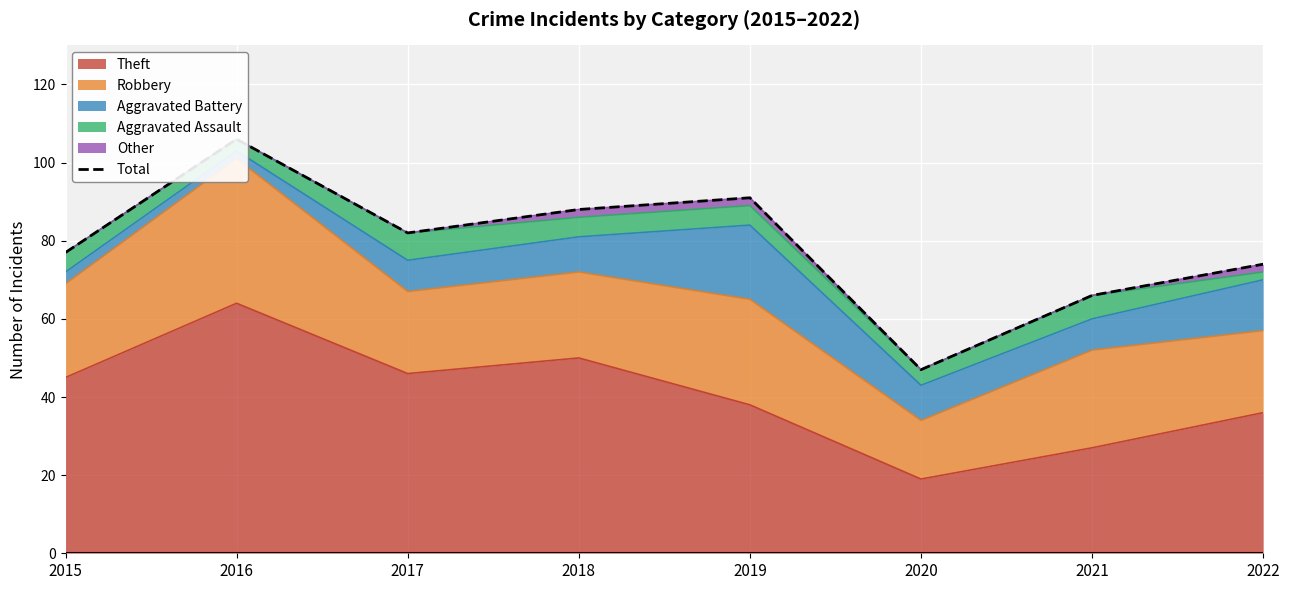

How many interior local valleys (lower than both neighbors) does the data have?

2